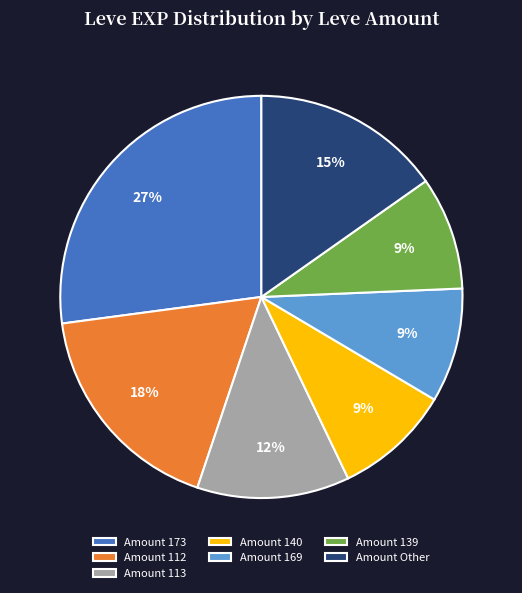

Which has a higher value, Amount 169 or Amount 112?

Amount 112